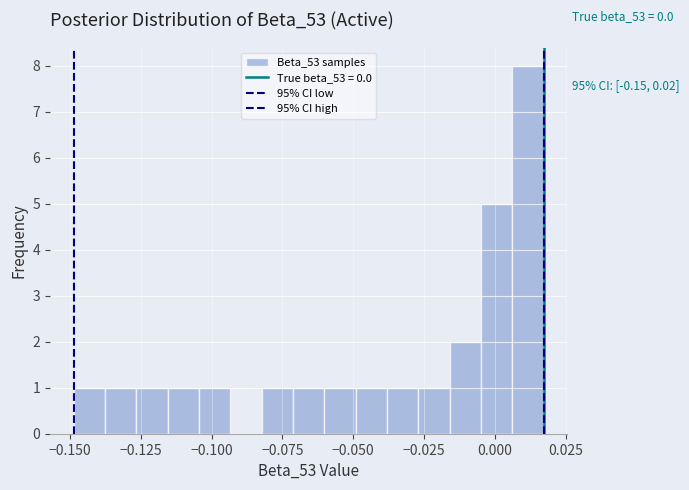

Read against the x-axis, roughly where is the centre of the tallest bar?

0.010